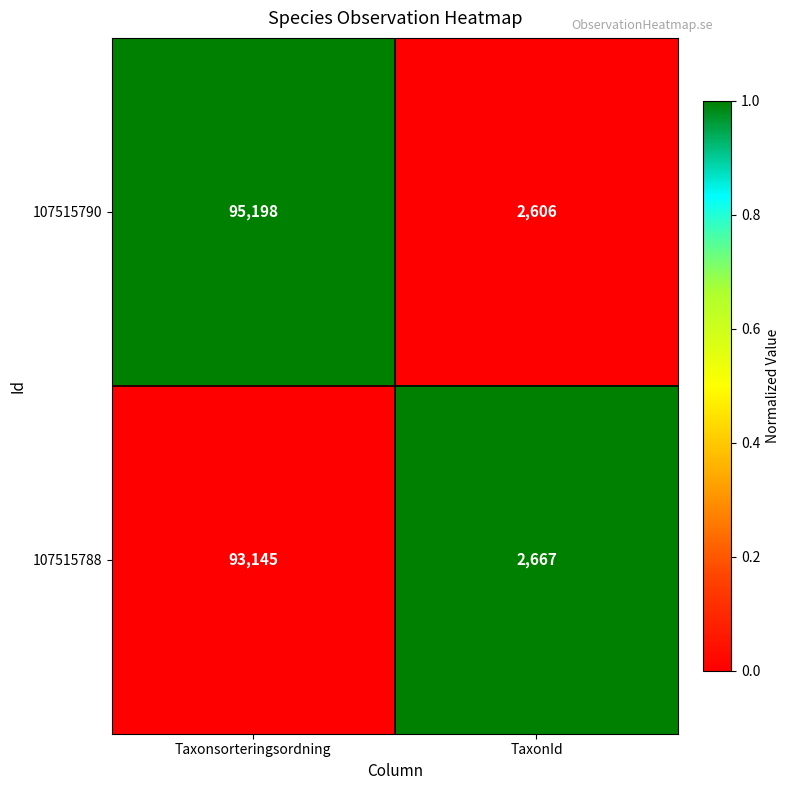

What is the greatest value displayed?

95198